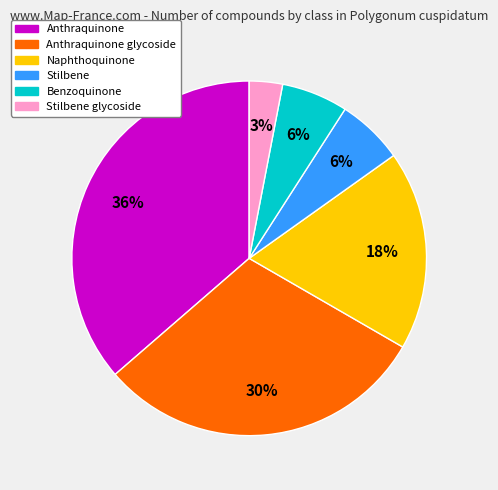

Count the number of slices in the pie.

6